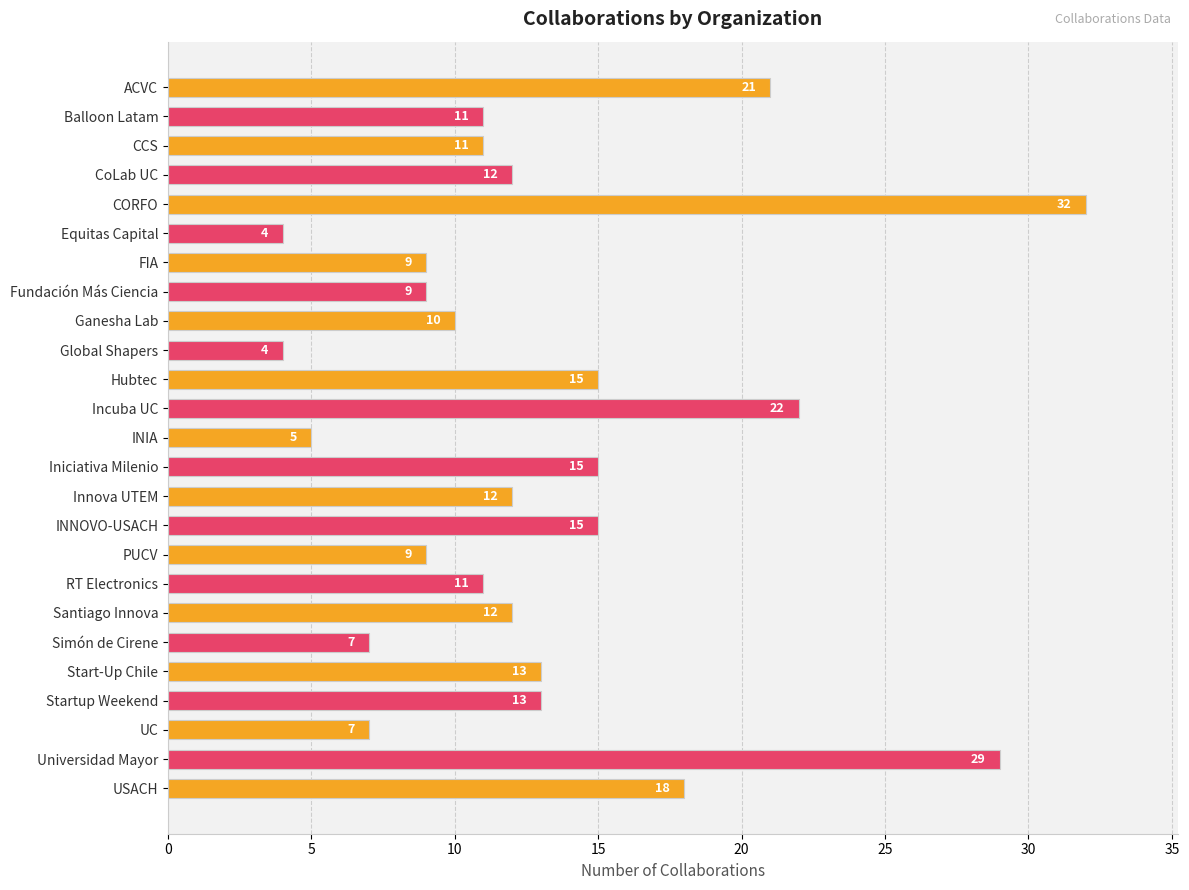

How many bars are there in total?

25